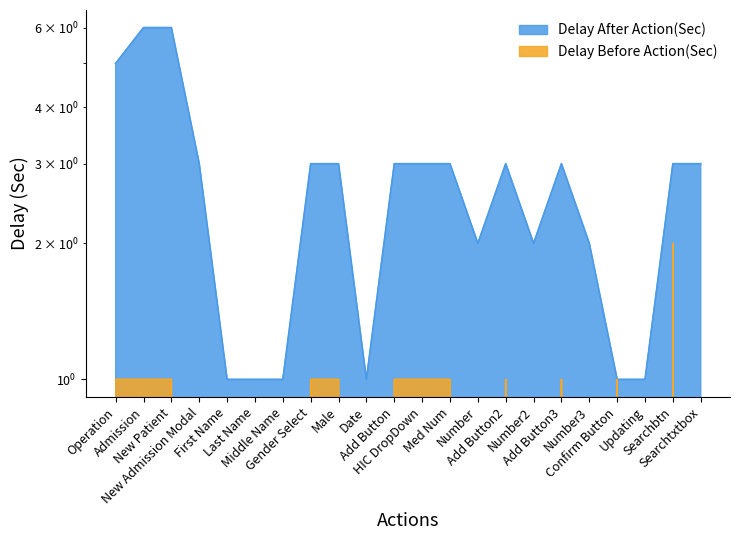

At Operation, list the series in order from largest to smallest.

Delay After Action(Sec), Delay Before Action(Sec)